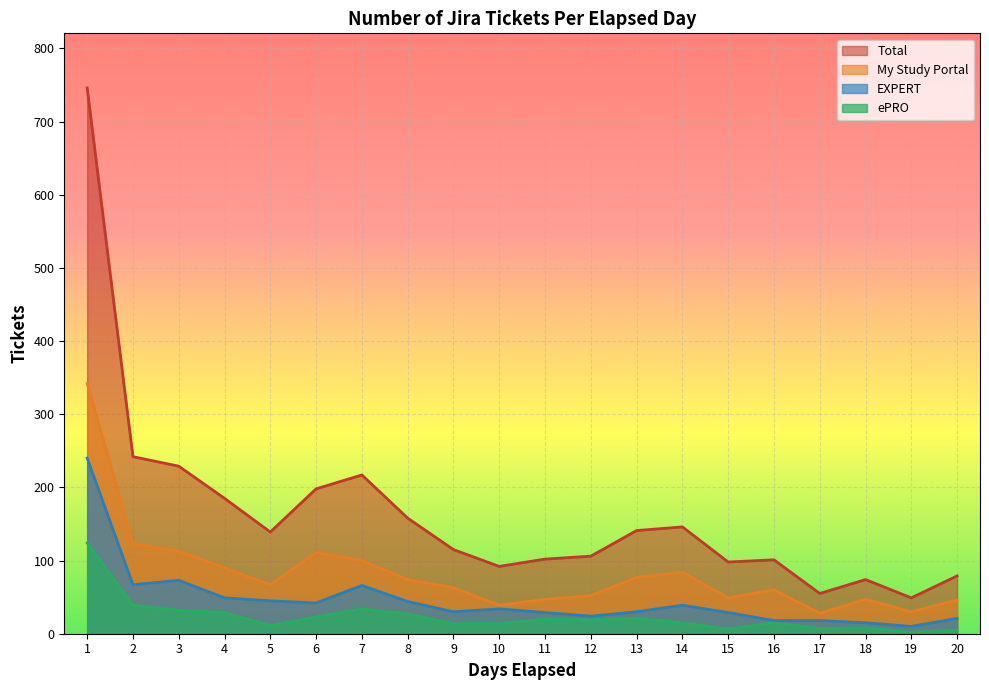

True or false: EXPERT and ePRO cross at least once.

False